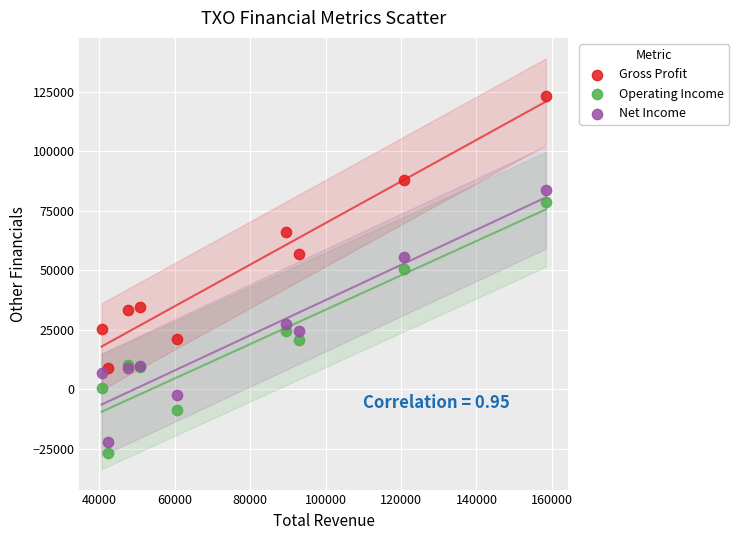

What are all the series names shown in the legend?

Gross Profit, Operating Income, Net Income